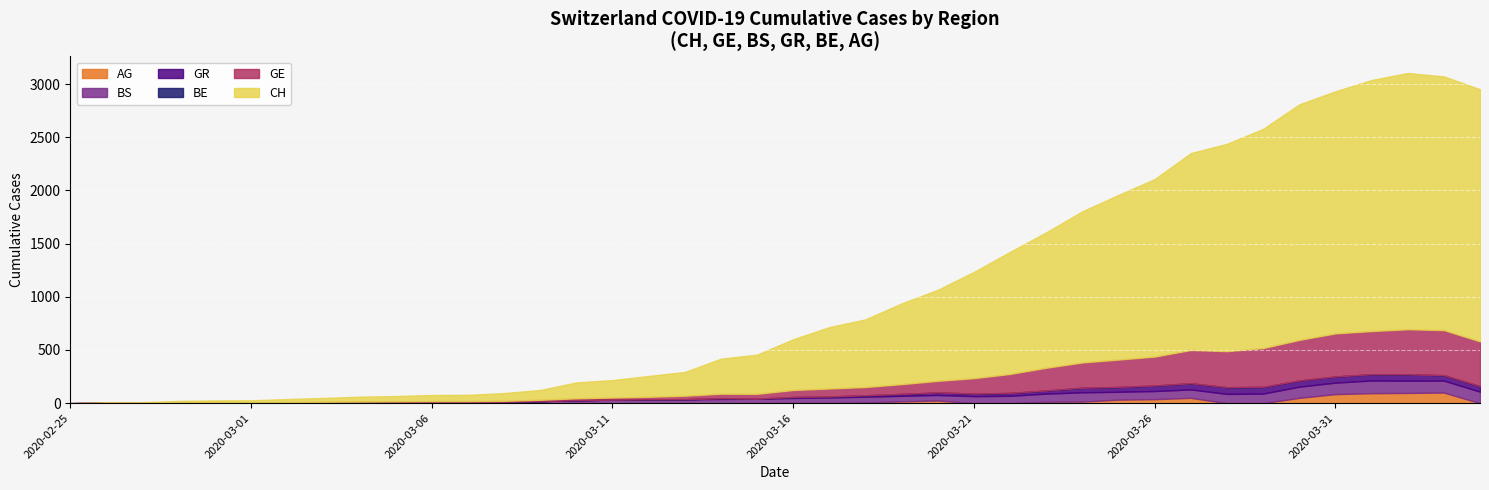

Count the number of categories in the chart.

40